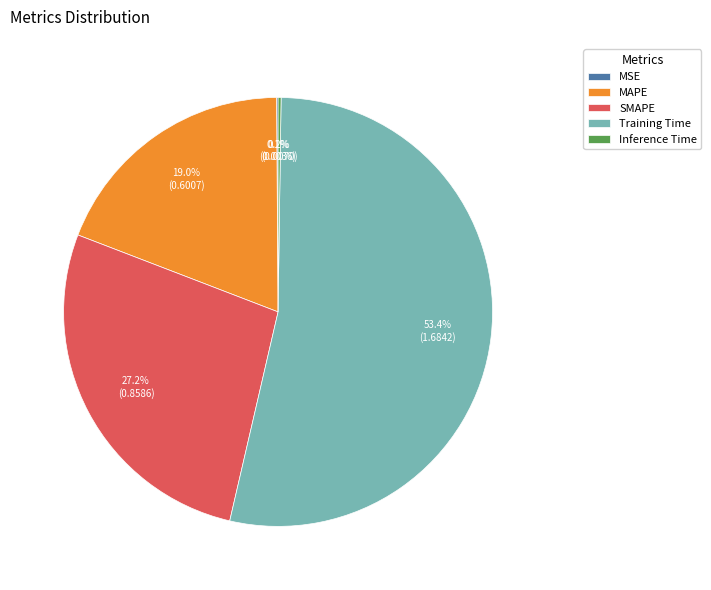

The Training Time slice represents 53% of the pie. True or false?

True